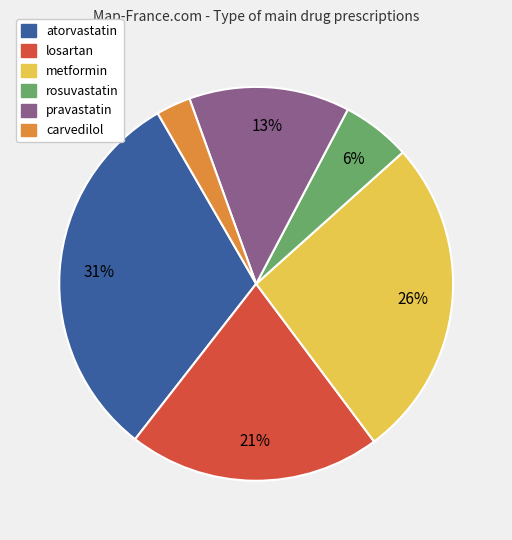

Does any single category account for the majority?

No